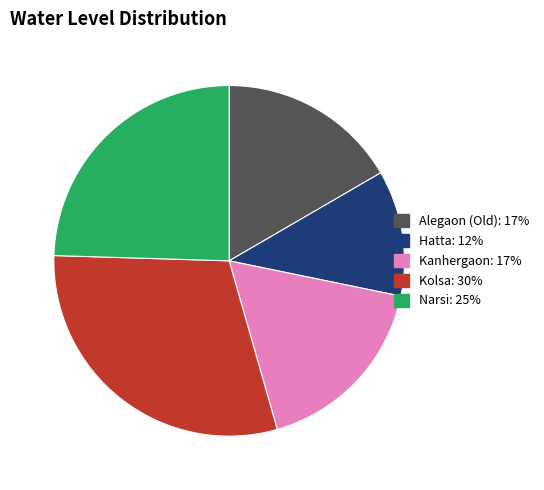

The Hatta slice represents 12% of the pie. True or false?

True